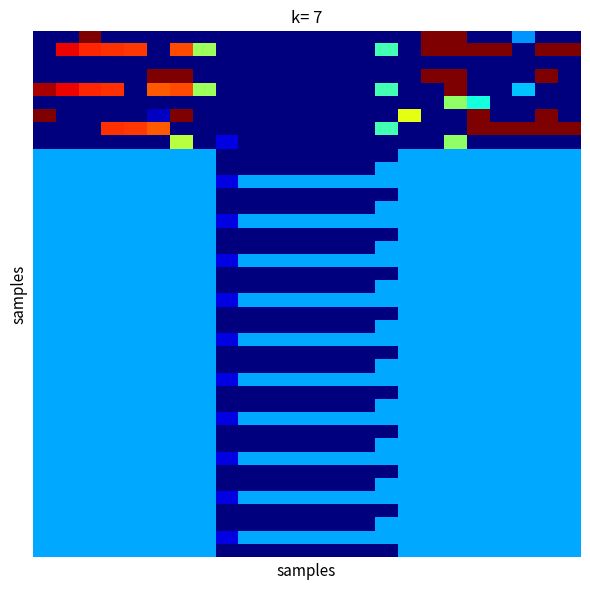

What is the maximum value shown in the chart?

400.0